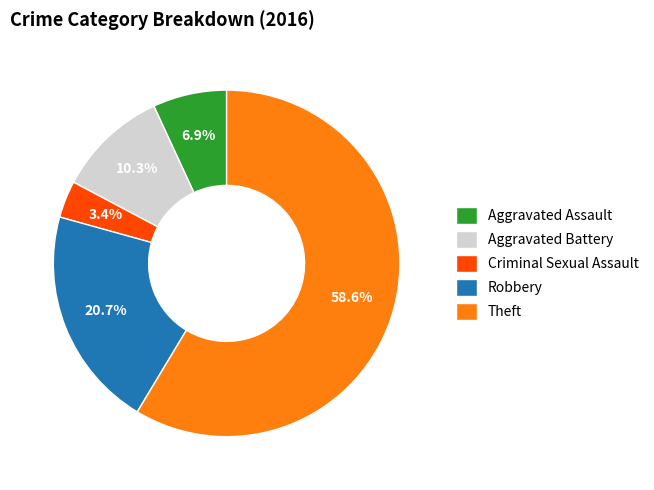

Rank the categories by value from highest to lowest.

Theft, Robbery, Aggravated Battery, Aggravated Assault, Criminal Sexual Assault